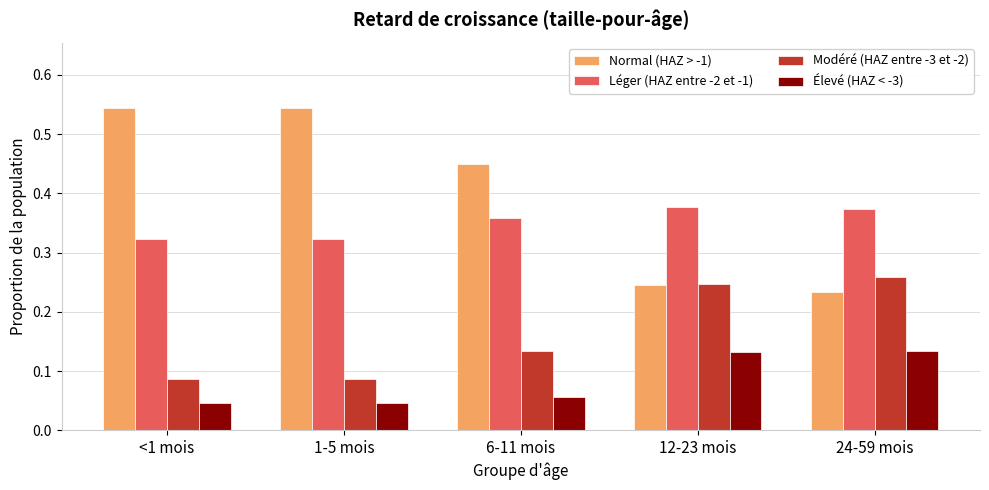

Rank the series at 1-5 mois from lowest to highest value.

Élevé (HAZ < -3), Modéré (HAZ entre -3 et -2), Léger (HAZ entre -2 et -1), Normal (HAZ > -1)